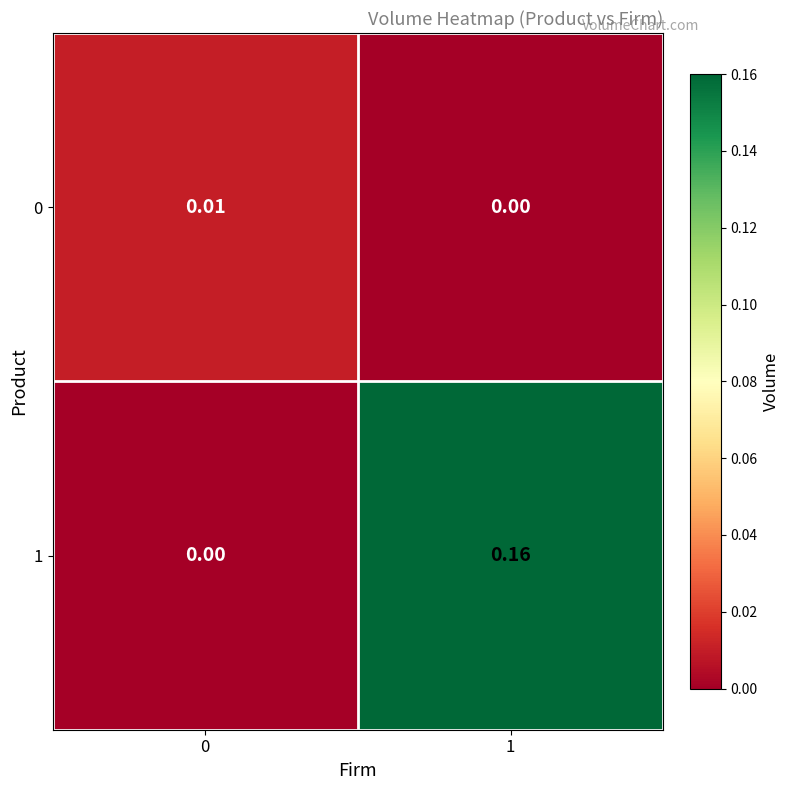

Which label corresponds to the largest value in the chart?

1